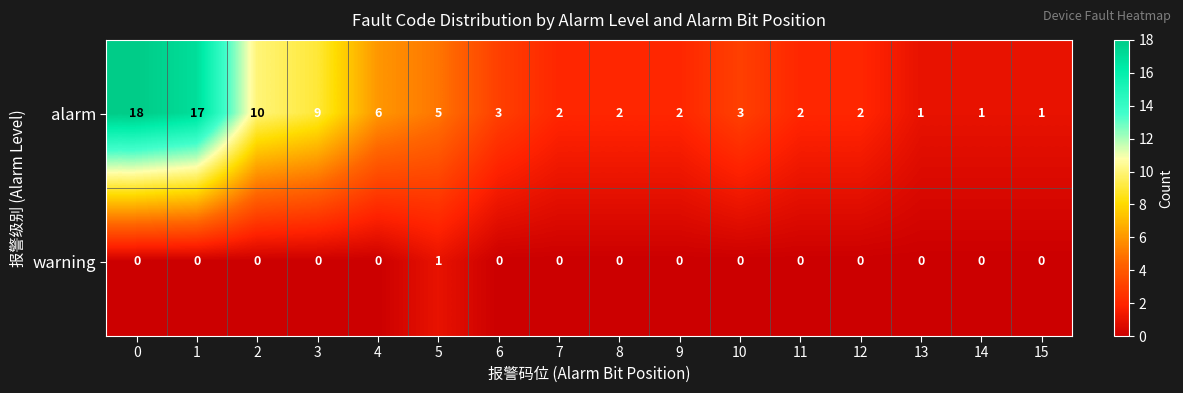

How many data points in alarm are less than 3?

8